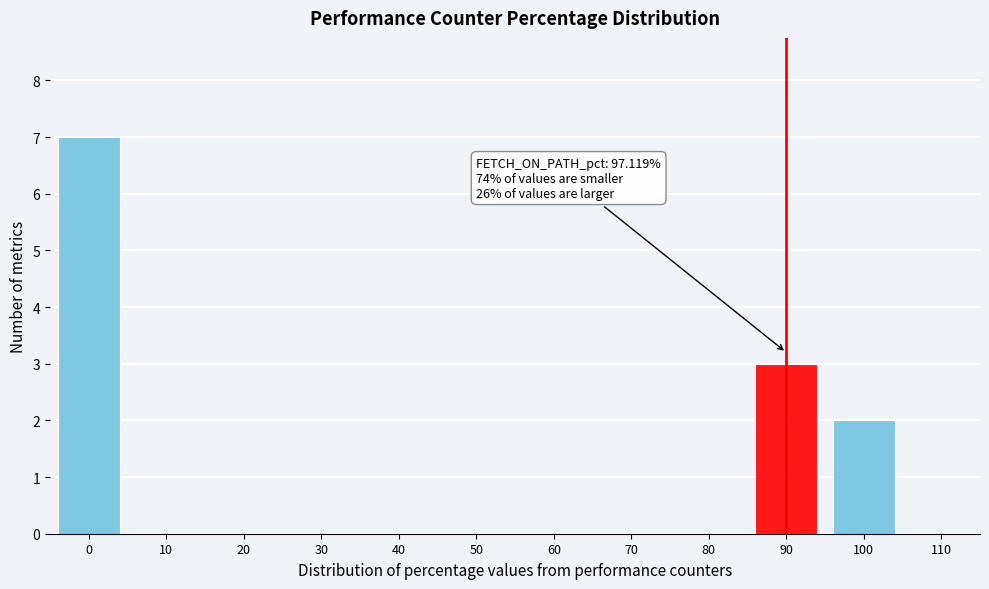

Reading left to right, list all the values displayed in this chart.

0=7	10=0	20=0	30=0	40=0	50=0	60=0	70=0	80=0	90=3	100=2	110=0